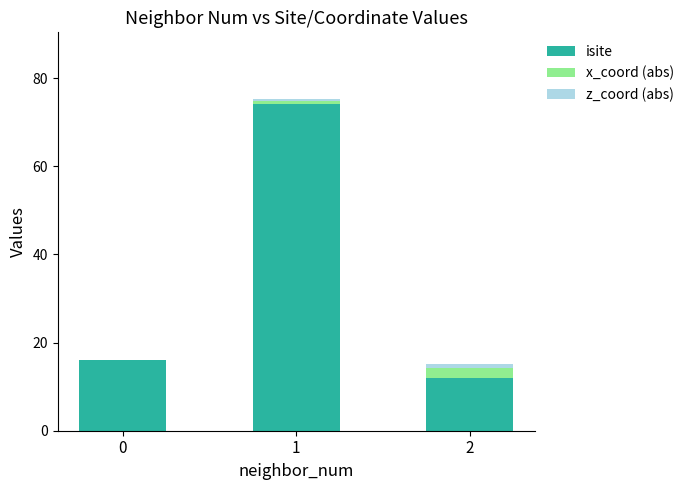

How many series are shown in this chart?

3